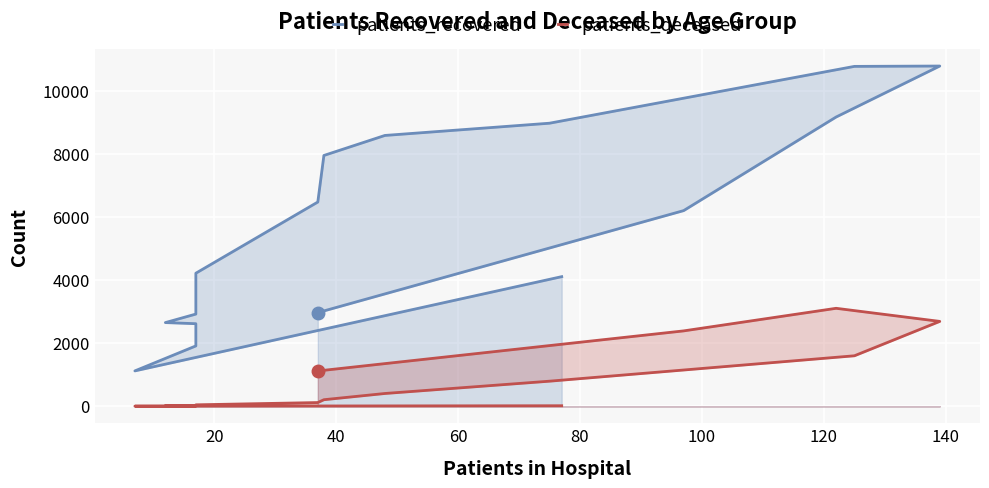

What is the minimum value for patients_recovered?

1120